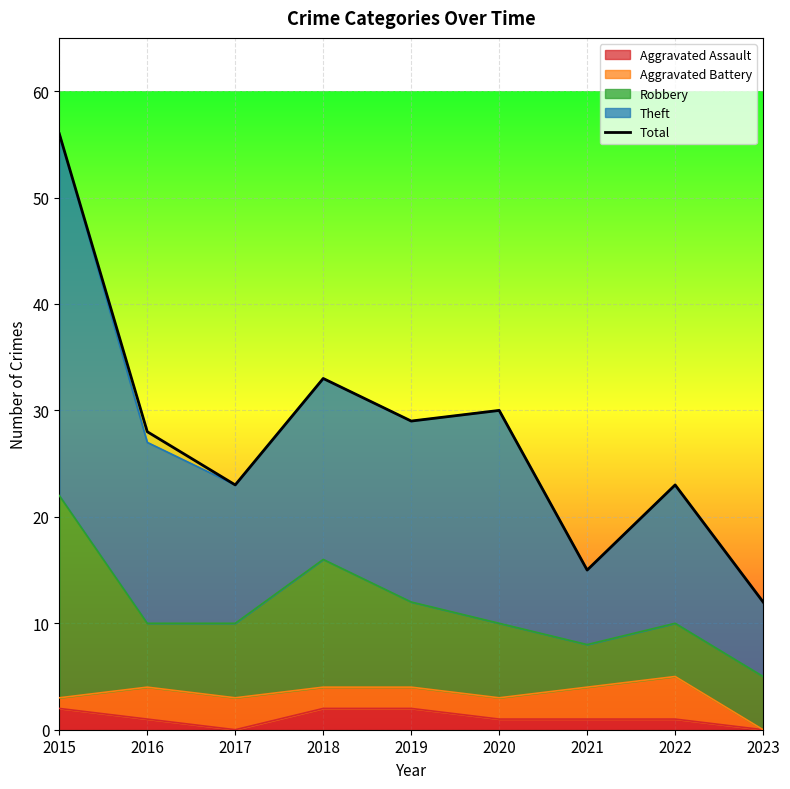

What is the sum of all values?

249